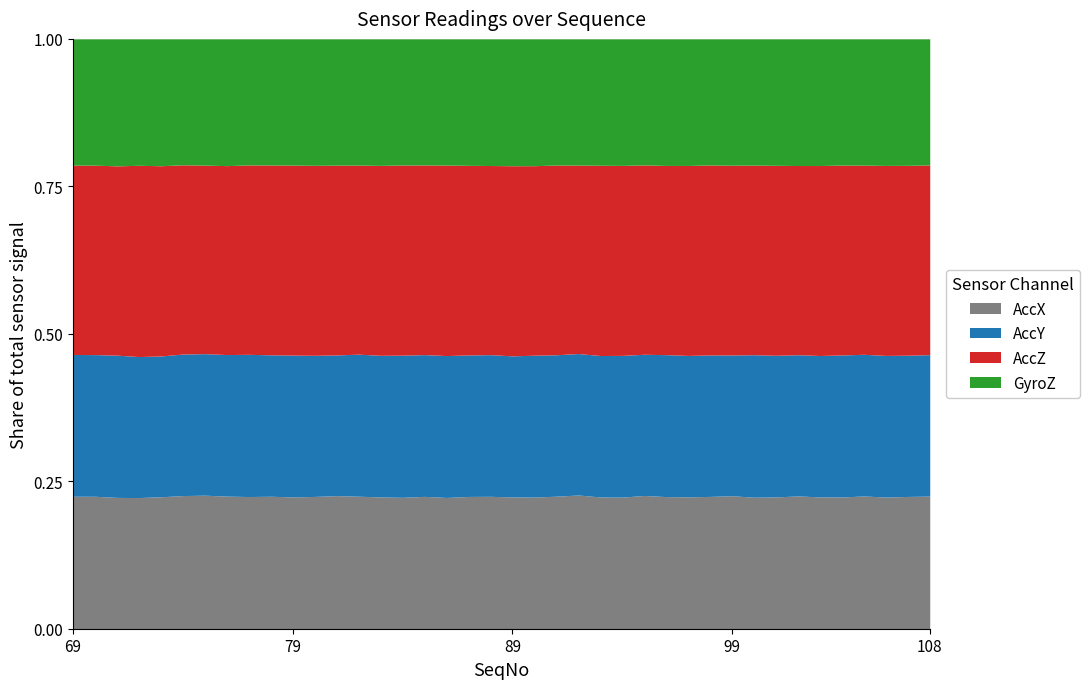

The value of AccY at 79 is 1122. True or false?

False